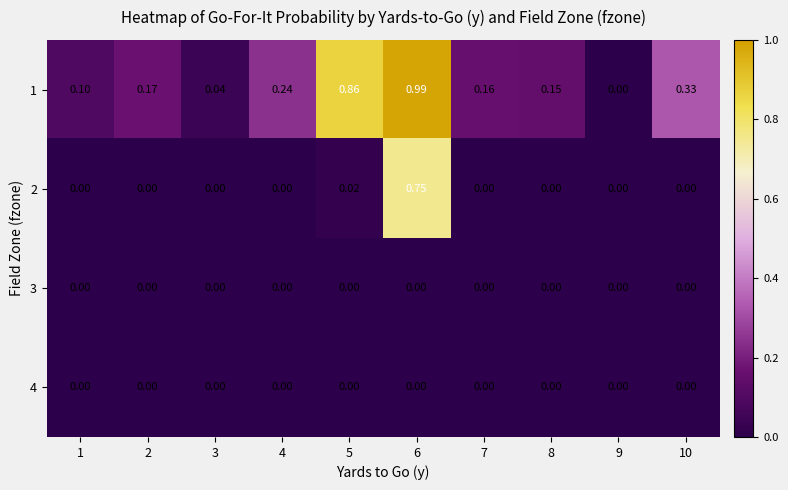

Count the number of categories in the chart.

10